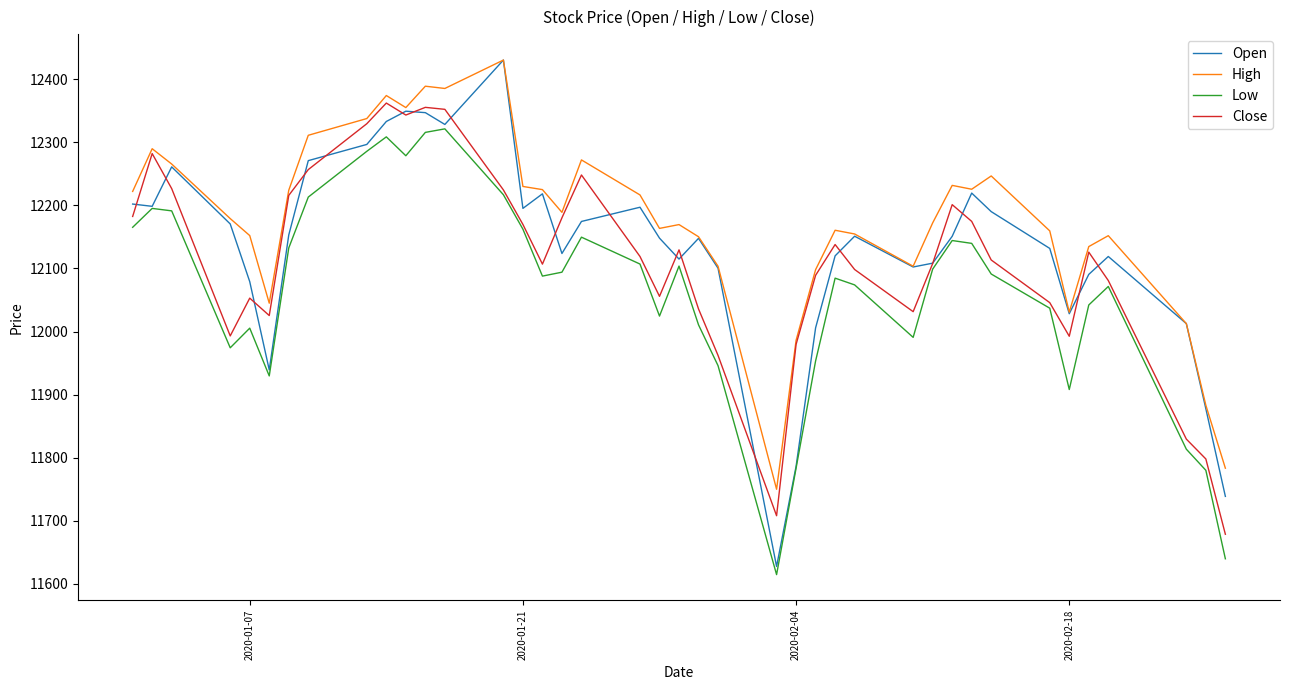

What is the maximum value shown in the chart?

12430.5